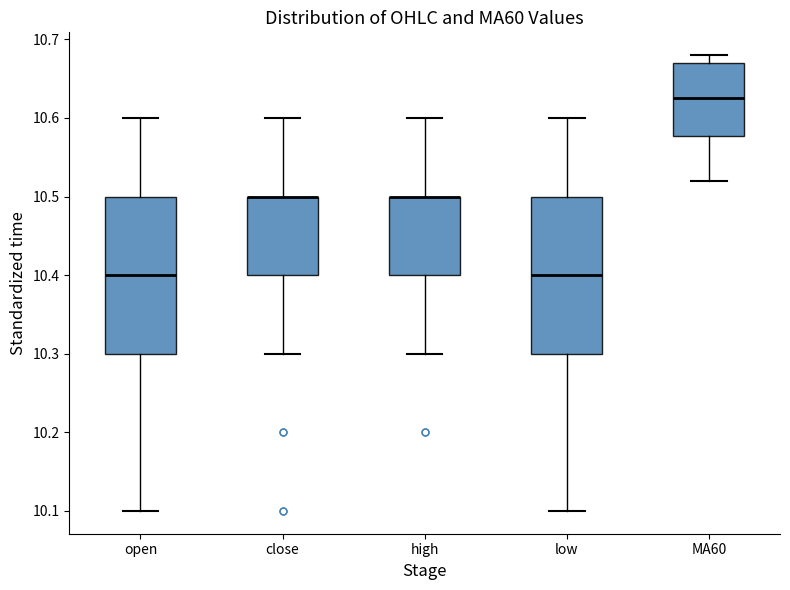

Reading left to right, read every box against the y-axis: the position of its median line, the range the box covers, and the ends of its whiskers. The values are not printed on the chart, so give them approximately, as read against the axis.

open: median 10.40, box 10.30 to 10.50, whiskers 10.10 to 10.60
close: median 10.50 (drawn on the box's upper edge), box 10.40 to 10.50, whiskers 10.30 to 10.60
high: median 10.50 (drawn on the box's upper edge), box 10.40 to 10.50, whiskers 10.30 to 10.60
low: median 10.40, box 10.30 to 10.50, whiskers 10.10 to 10.60
MA60: median 10.63, box 10.58 to 10.67, whiskers 10.52 to 10.68